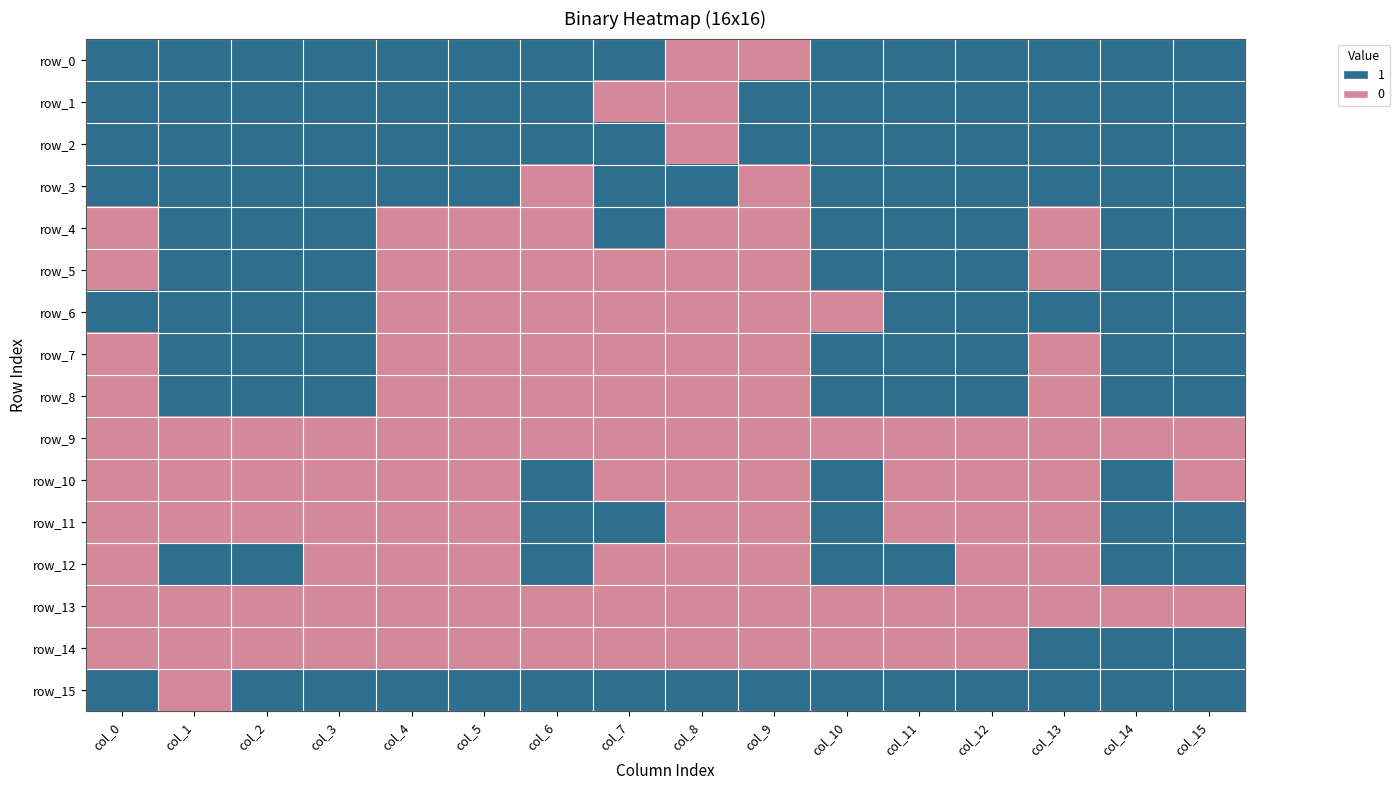

Reading left to right, list all the values displayed in this chart.

row_0: 1	1	1	1	1	1	1	1	0	0	1	1	1	1	1	1
row_1: 1	1	1	1	1	1	1	0	0	1	1	1	1	1	1	1
row_2: 1	1	1	1	1	1	1	1	0	1	1	1	1	1	1	1
row_3: 1	1	1	1	1	1	0	1	1	0	1	1	1	1	1	1
row_4: 0	1	1	1	0	0	0	1	0	0	1	1	1	0	1	1
row_5: 0	1	1	1	0	0	0	0	0	0	1	1	1	0	1	1
row_6: 1	1	1	1	0	0	0	0	0	0	0	1	1	1	1	1
row_7: 0	1	1	1	0	0	0	0	0	0	1	1	1	0	1	1
row_8: 0	1	1	1	0	0	0	0	0	0	1	1	1	0	1	1
row_9: 0	0	0	0	0	0	0	0	0	0	0	0	0	0	0	0
row_10: 0	0	0	0	0	0	1	0	0	0	1	0	0	0	1	0
row_11: 0	0	0	0	0	0	1	1	0	0	1	0	0	0	1	1
row_12: 0	1	1	0	0	0	1	0	0	0	1	1	0	0	1	1
row_13: 0	0	0	0	0	0	0	0	0	0	0	0	0	0	0	0
row_14: 0	0	0	0	0	0	0	0	0	0	0	0	0	1	1	1
row_15: 1	0	1	1	1	1	1	1	1	1	1	1	1	1	1	1